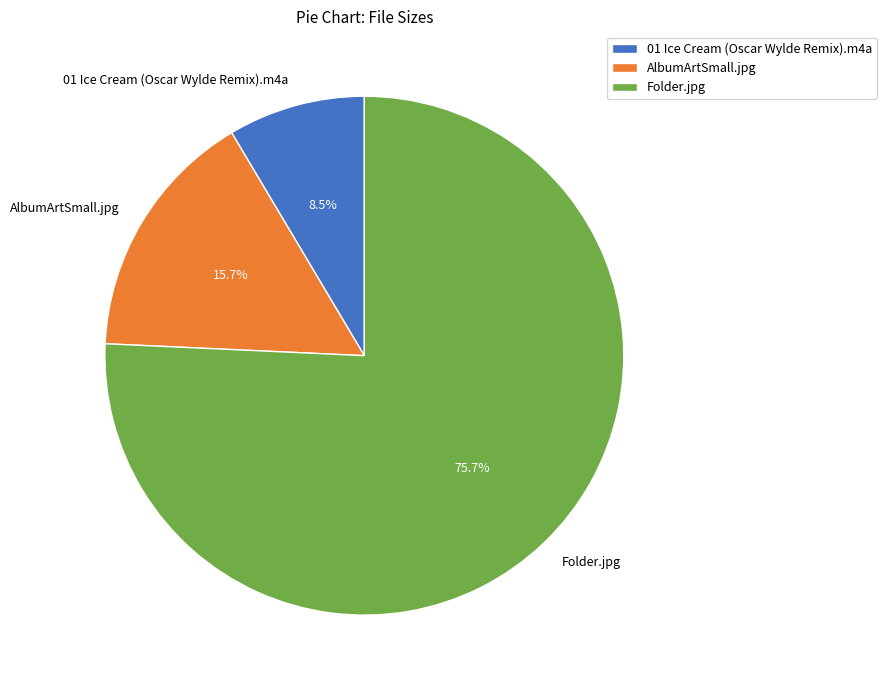

Is there a majority slice in this chart?

Yes